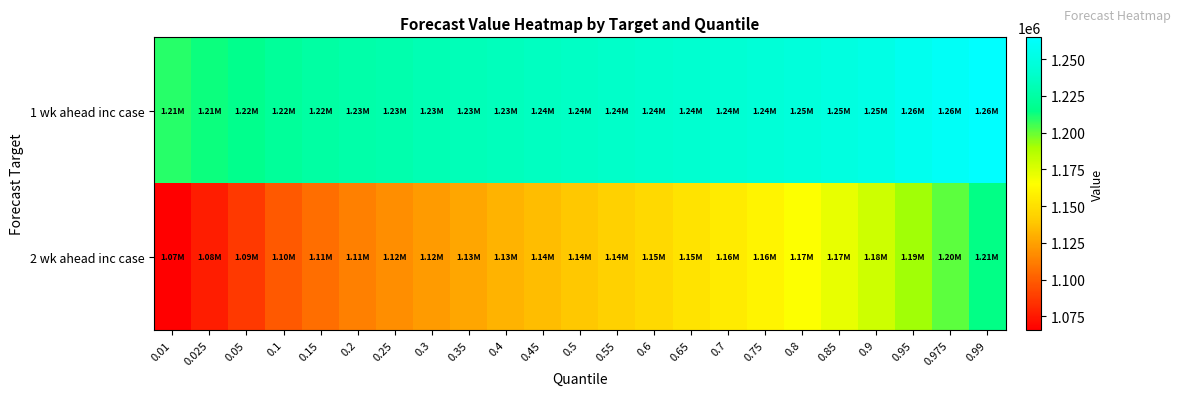

Reading left to right, list all the values displayed in this chart.

1 wk ahead inc case: 0.01=1208923	0.025=1213321	0.05=1217104	0.1=1221465	0.15=1224407	0.2=1226746	0.25=1228752	0.3=1230554	0.35=1232224	0.4=1233808	0.45=1235341	0.5=1236849	0.55=1238358	0.6=1239891	0.65=1241475	0.7=1243145	0.75=1244946	0.8=1246953	0.85=1249291	0.9=1252234	0.95=1256595	0.975=1260378	0.99=1264776
2 wk ahead inc case: 0.01=1065627	0.025=1077193	0.05=1087141	0.1=1098610	0.15=1106348	0.2=1112498	0.25=1117774	0.3=1122512	0.35=1126902	0.4=1131069	0.45=1135099	0.5=1139066	0.55=1143033	0.6=1147064	0.65=1151230	0.7=1155669	0.75=1160381	0.8=1165690	0.85=1171878	0.9=1179616	0.95=1191085	0.975=1201033	0.99=1214505